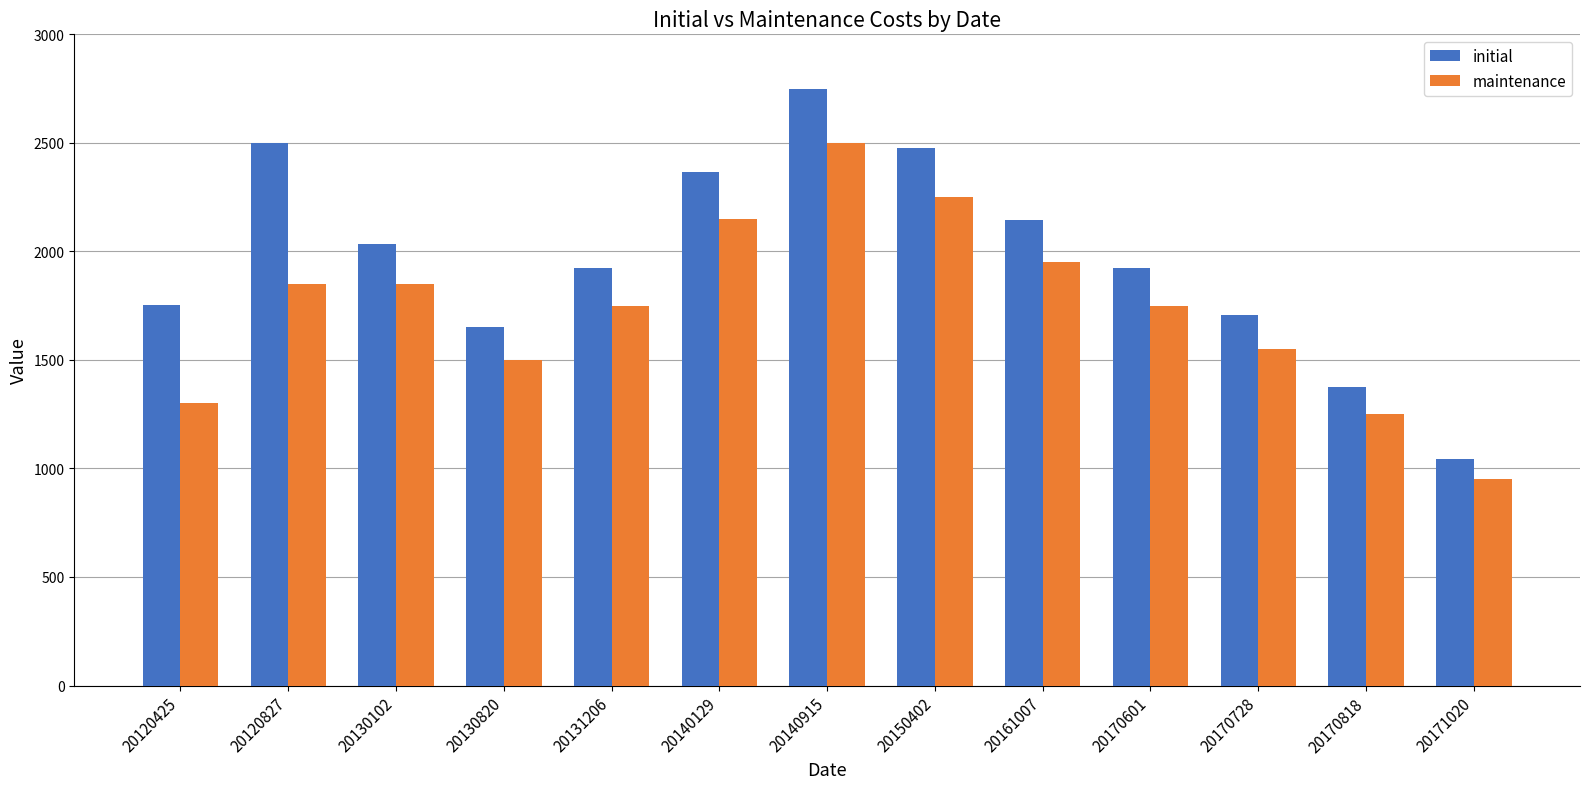

Reading left to right, what are all the values shown in this chart?

initial: 20120425=1755	20120827=2498	20130102=2035	20130820=1650	20131206=1925	20140129=2365	20140915=2750	20150402=2475	20161007=2145	20170601=1925	20170728=1705	20170818=1375	20171020=1045
maintenance: 20120425=1300	20120827=1850	20130102=1850	20130820=1500	20131206=1750	20140129=2150	20140915=2500	20150402=2250	20161007=1950	20170601=1750	20170728=1550	20170818=1250	20171020=950